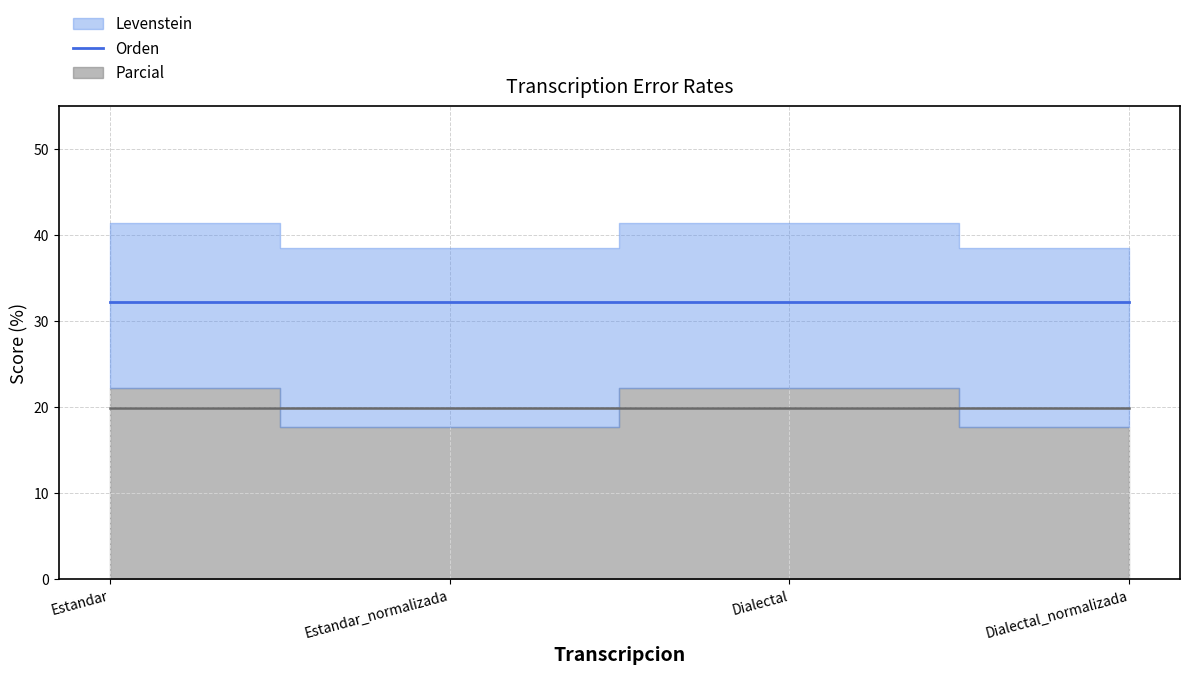

Does the chart display data point markers on the line(s)?

No